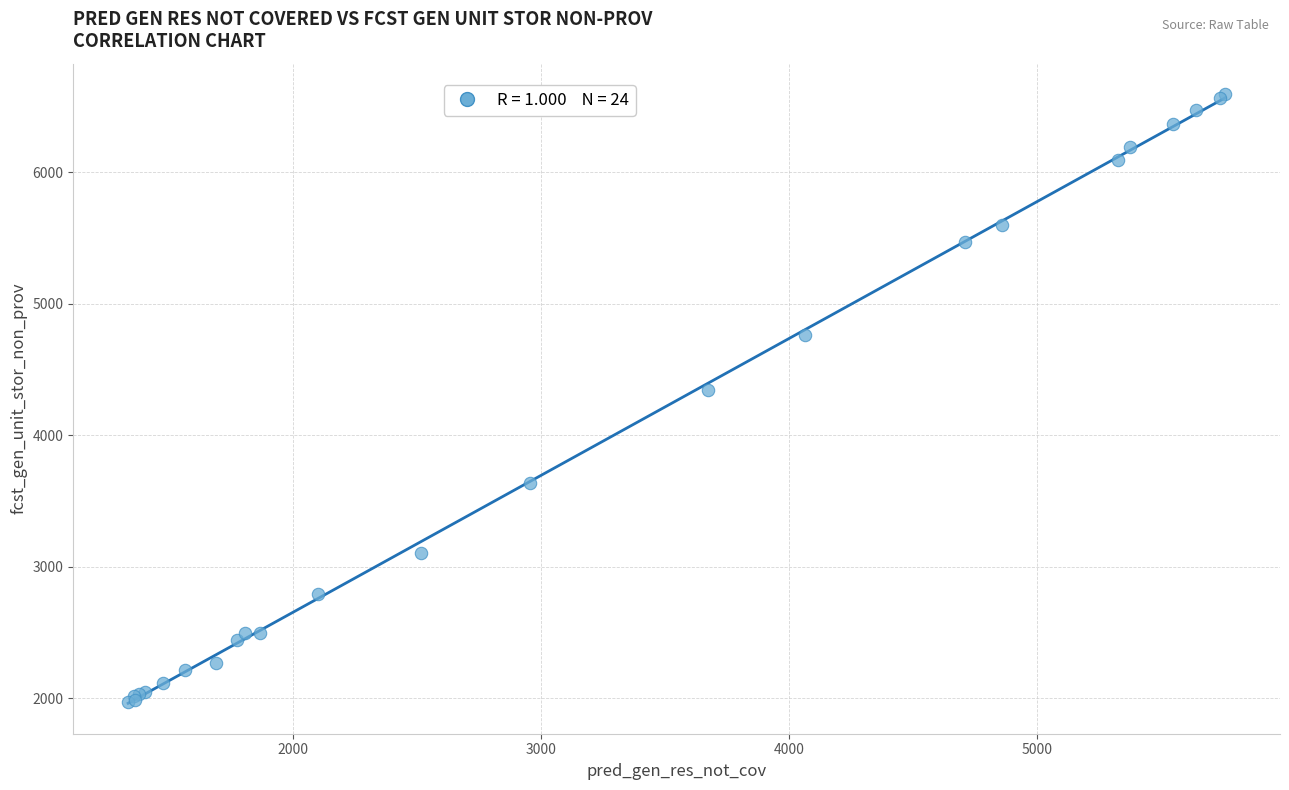

What Y value in the scatter plot is closest to 4281?

4342